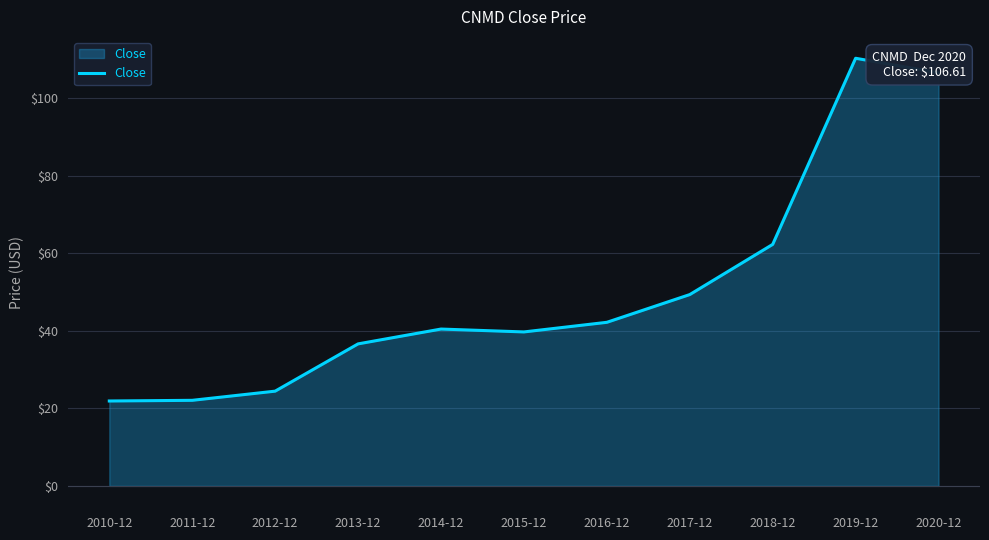

At which category does the chart reach its peak across all series?

2019-12